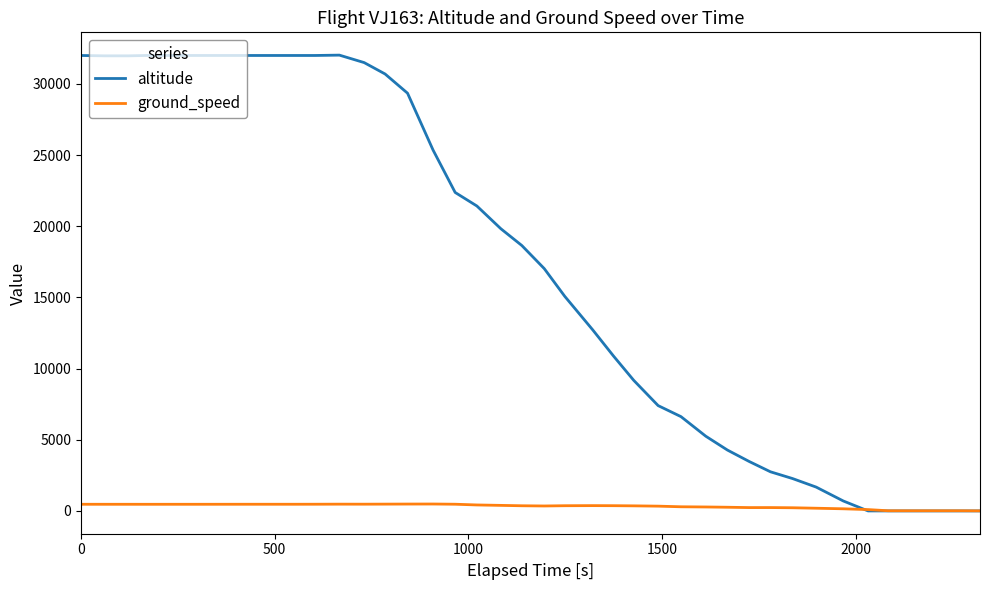

List the series in order of their peak value, lowest first.

ground_speed, altitude